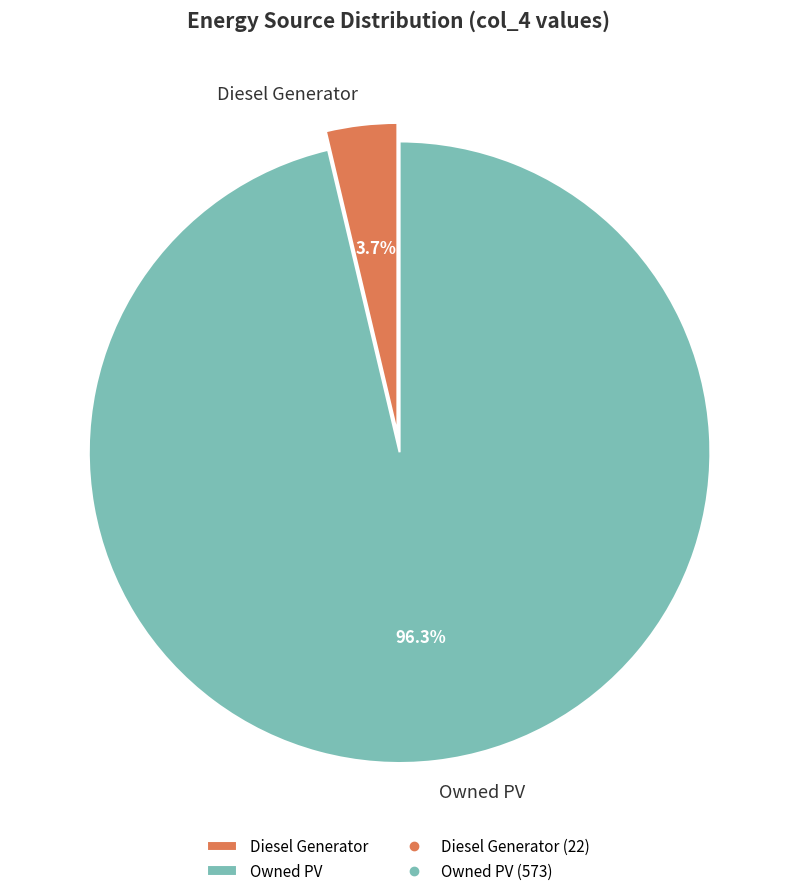

To the nearest percent, what portion does Owned PV represent?

96%